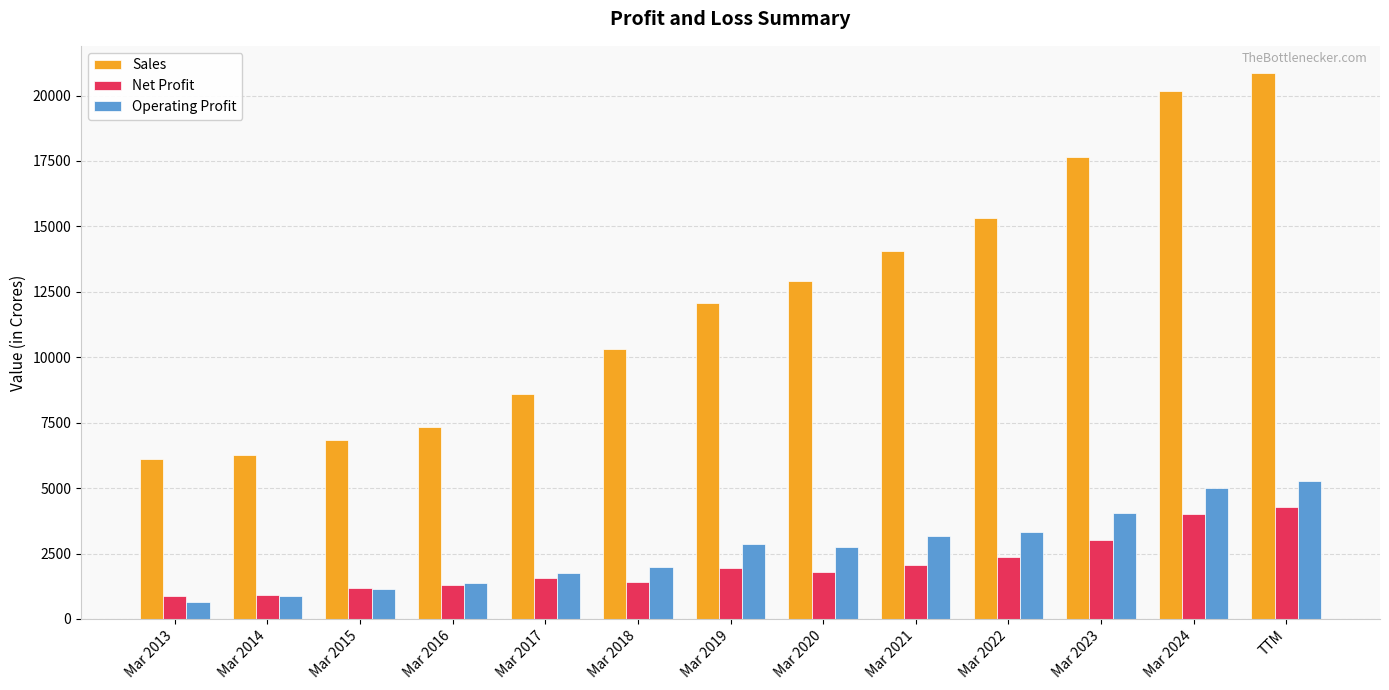

True or false: Sales has a value of 12085 at Mar 2019.

True